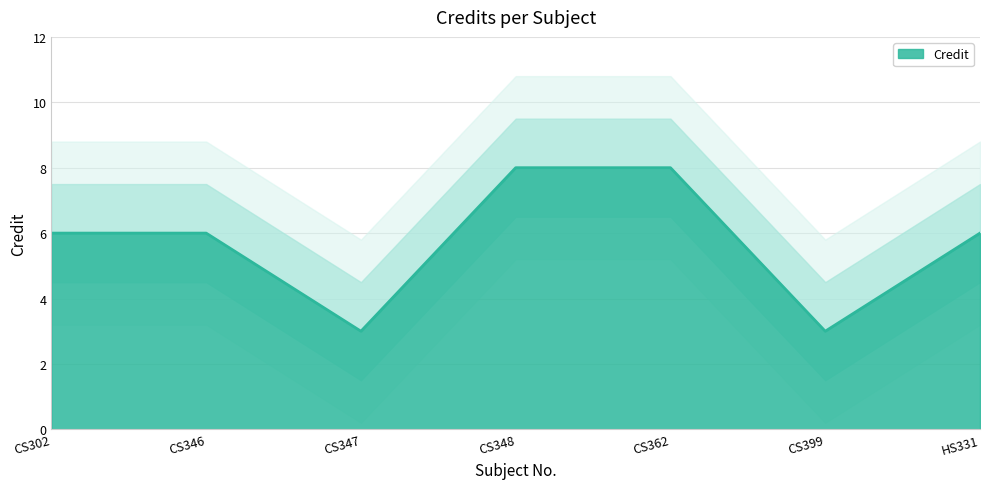

Count the values in the range 3 to 8.

7